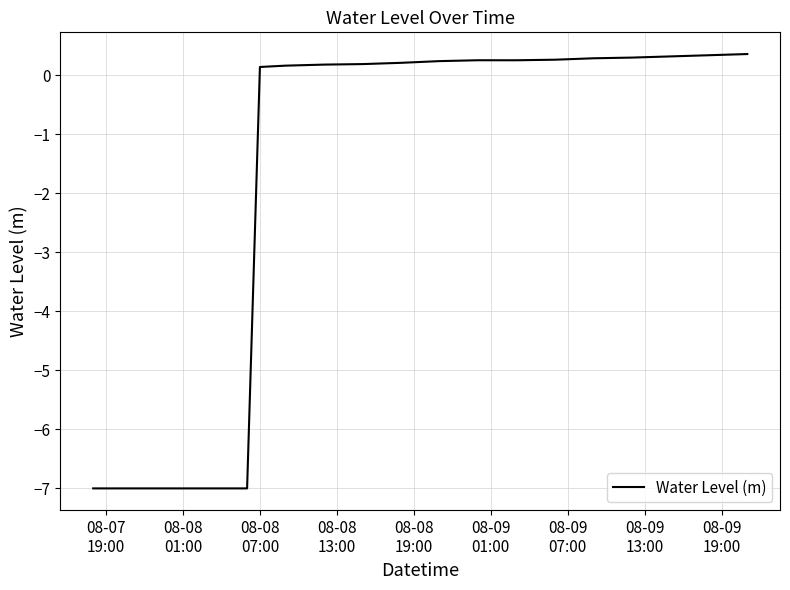

What is the minimum value shown in the chart?

-7.0